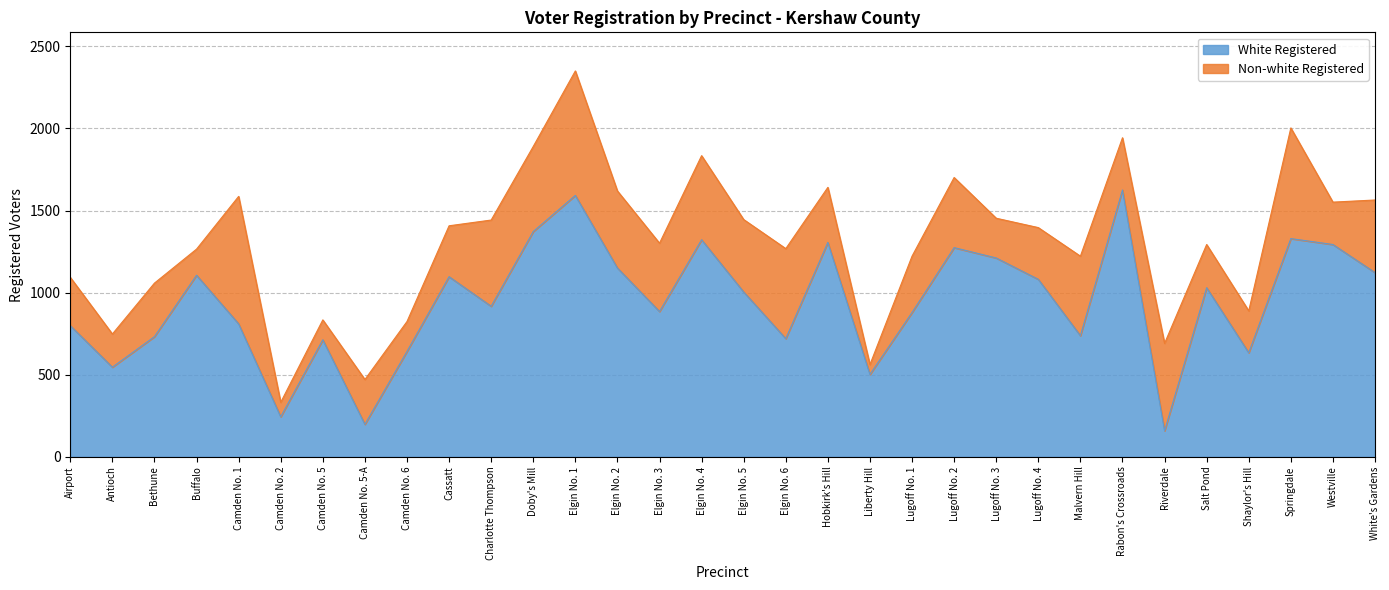

Approximately how many times larger is the value at Cassatt compared to Airport?

1.4